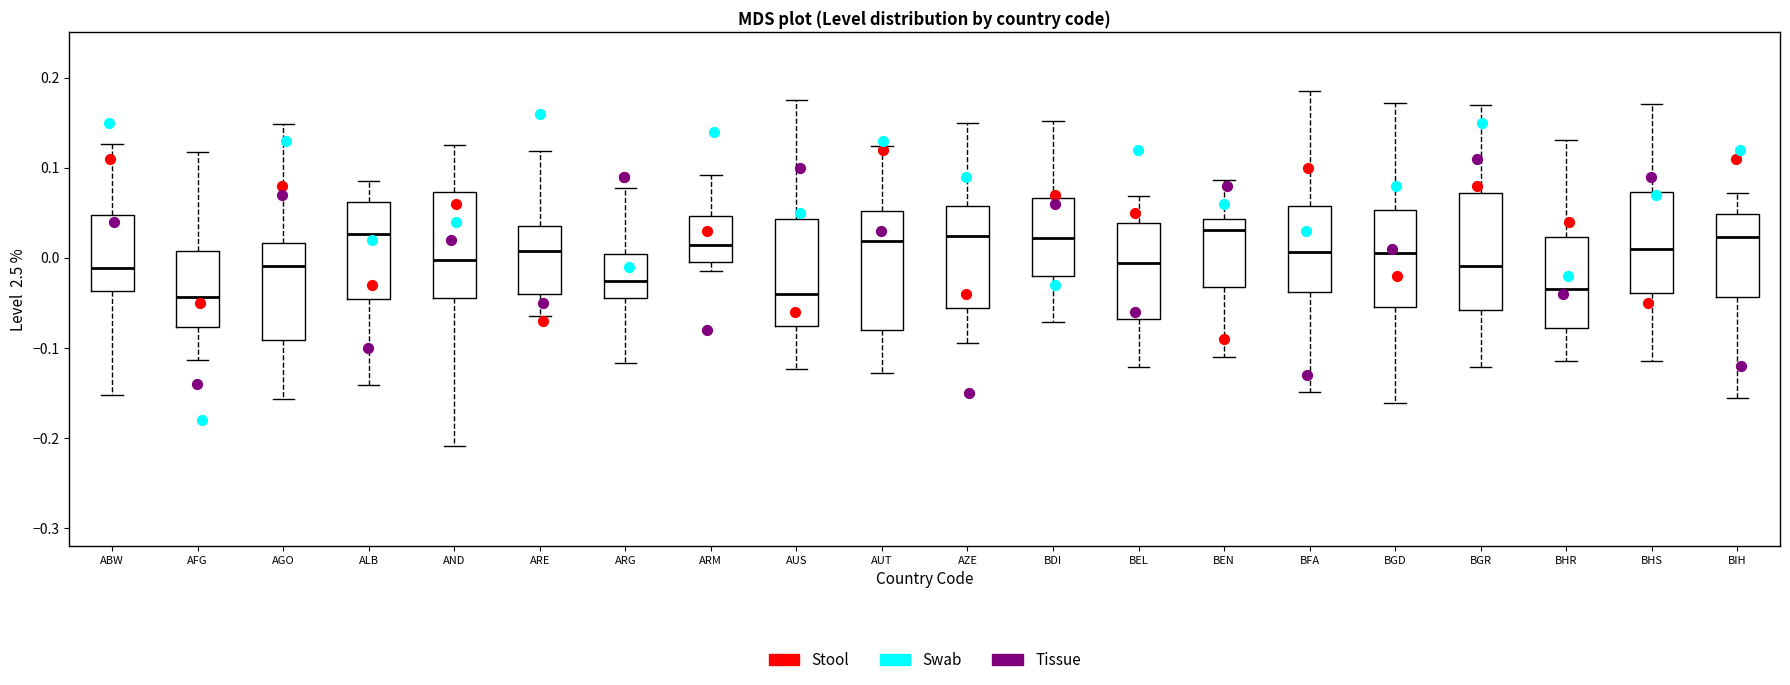

Reading left to right, read every box against the y-axis: the position of its median line, the range the box covers, and the ends of its whiskers. The values are not printed on the chart, so give them approximately, as read against the axis.

ABW: median -0.01, box -0.04 to 0.05, whiskers -0.15 to 0.13
AFG: median -0.04, box -0.08 to 0.01, whiskers -0.11 to 0.12
AGO: median -0.01, box -0.09 to 0.02, whiskers -0.16 to 0.15
ALB: median 0.03, box -0.05 to 0.06, whiskers -0.14 to 0.08
AND: median 0.00, box -0.04 to 0.07, whiskers -0.21 to 0.13
ARE: median 0.01, box -0.04 to 0.03, whiskers -0.06 to 0.12
ARG: median -0.03, box -0.04 to 0.00, whiskers -0.12 to 0.08
ARM: median 0.01, box 0.00 to 0.05, whiskers -0.02 to 0.09
AUS: median -0.04, box -0.08 to 0.04, whiskers -0.12 to 0.18
AUT: median 0.02, box -0.08 to 0.05, whiskers -0.13 to 0.12
AZE: median 0.02, box -0.06 to 0.06, whiskers -0.10 to 0.15
BDI: median 0.02, box -0.02 to 0.07, whiskers -0.07 to 0.15
BEL: median -0.01, box -0.07 to 0.04, whiskers -0.12 to 0.07
BEN: median 0.03, box -0.03 to 0.04, whiskers -0.11 to 0.09
BFA: median 0.01, box -0.04 to 0.06, whiskers -0.15 to 0.19
BGD: median 0.01, box -0.06 to 0.05, whiskers -0.16 to 0.17
BGR: median -0.01, box -0.06 to 0.07, whiskers -0.12 to 0.17
BHR: median -0.04, box -0.08 to 0.02, whiskers -0.11 to 0.13
BHS: median 0.01, box -0.04 to 0.07, whiskers -0.11 to 0.17
BIH: median 0.02, box -0.04 to 0.05, whiskers -0.16 to 0.07